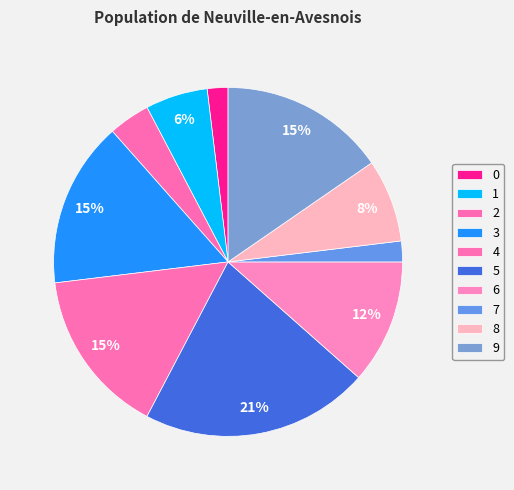

The 9 slice represents 15% of the pie. True or false?

True